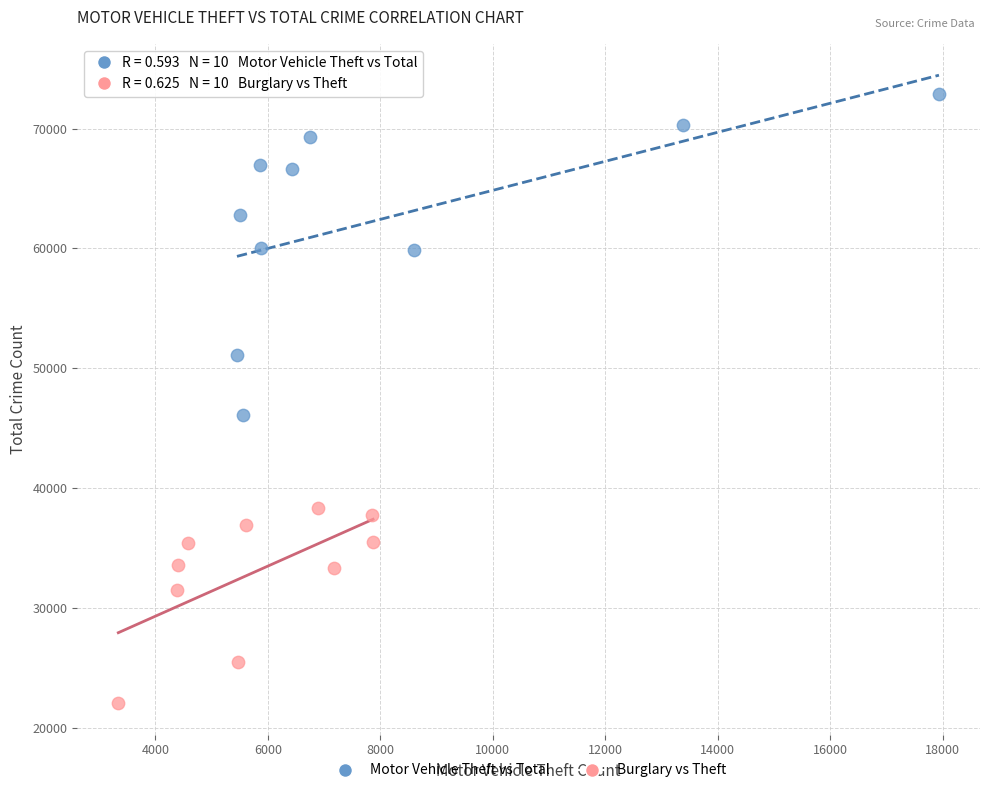

Which series reaches the minimum Y coordinate?

Burglary vs Theft